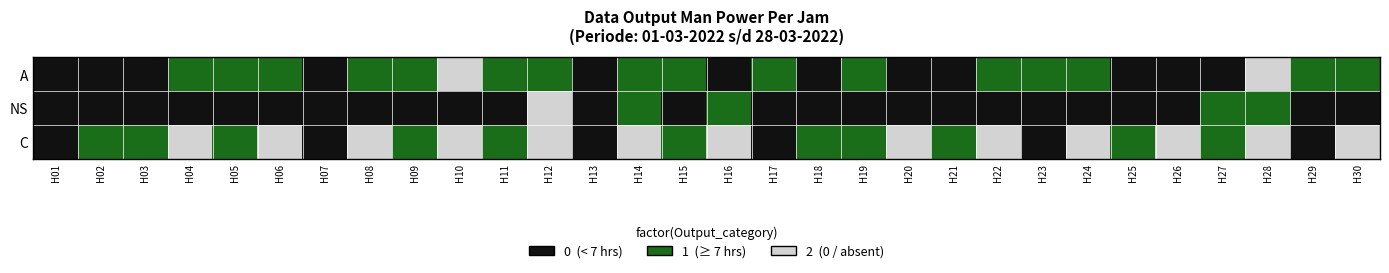

Between H09 and H26, which is larger?

H09